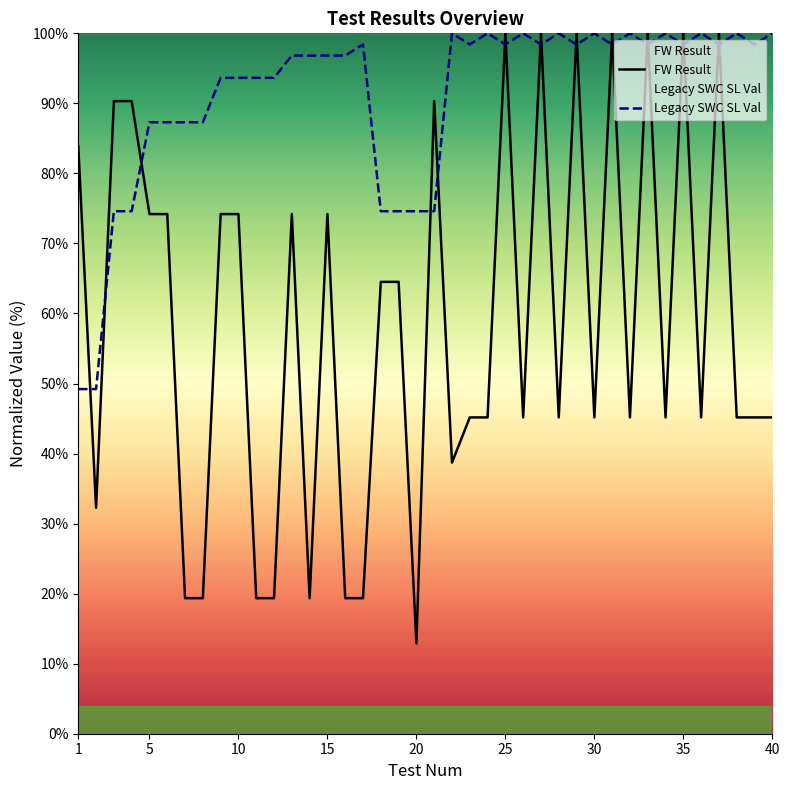

Which series has the widest spread of values?

FW Result